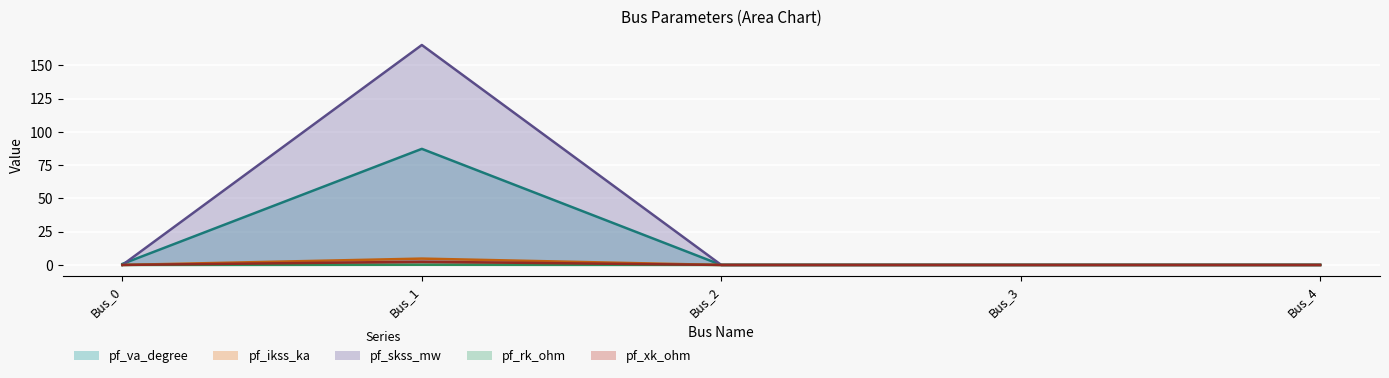

Where is pf_va_degree nearest to the value 43?

Bus_0